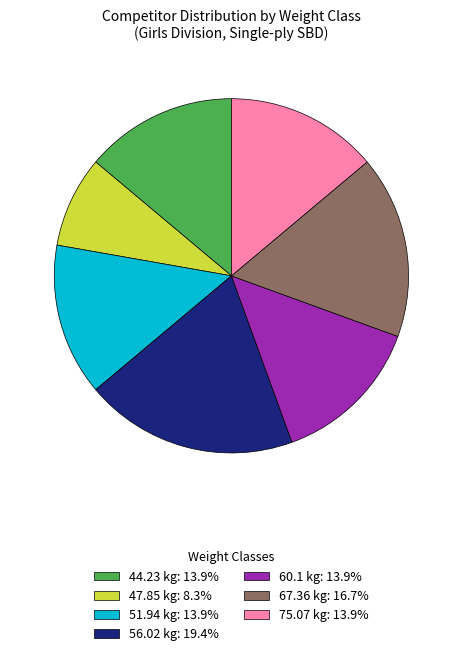

Approximately how many times larger is the value at 67.36 kg: 16.7% compared to 75.07 kg: 13.9%?

1.2